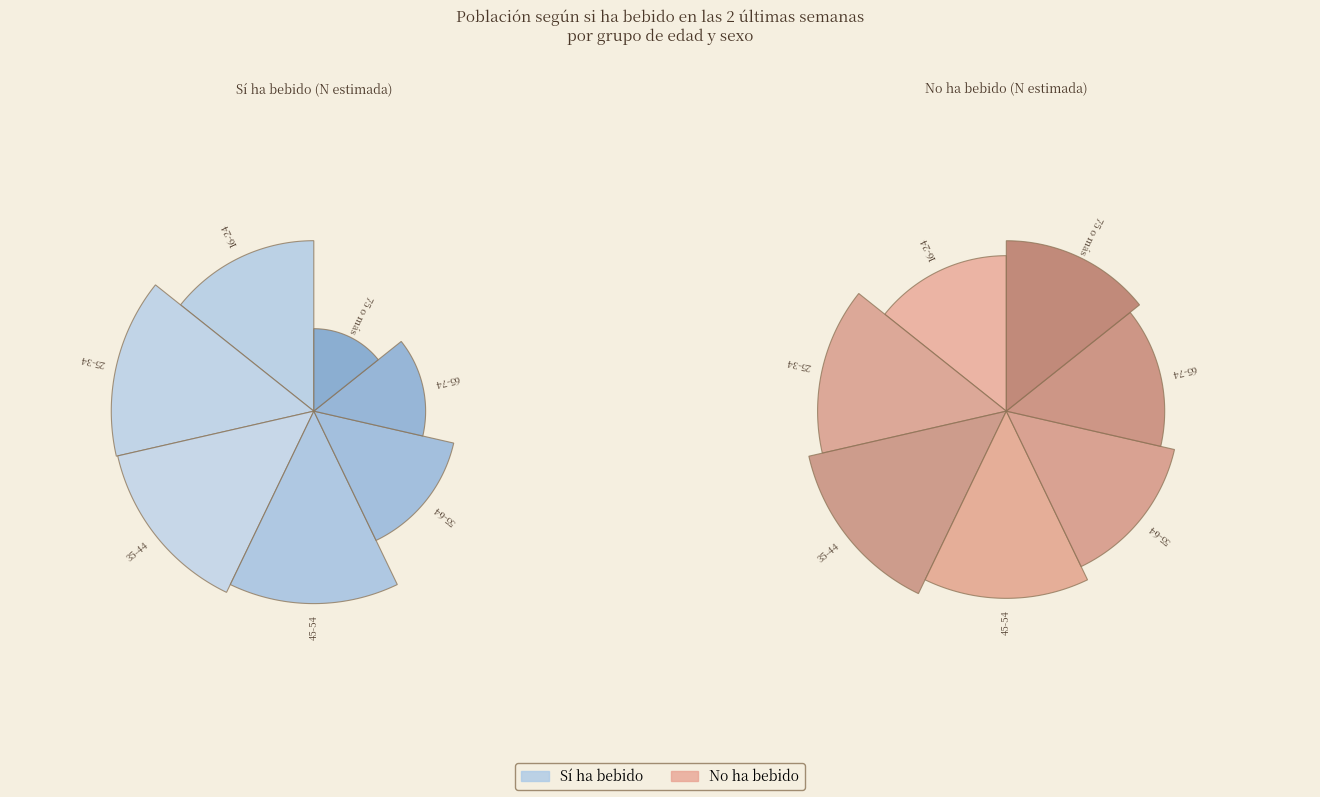

Count the number of slices in the pie.

7